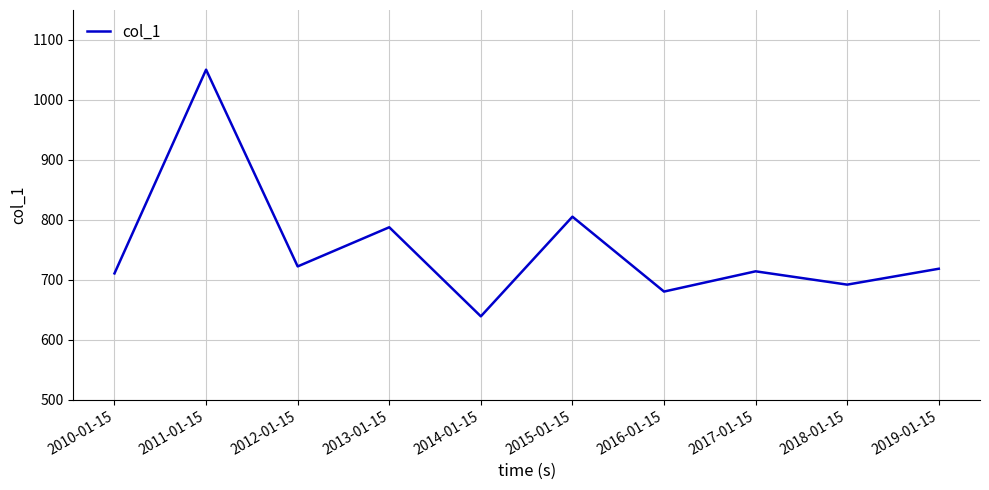

What is the difference between the maximum and minimum values?

411.3